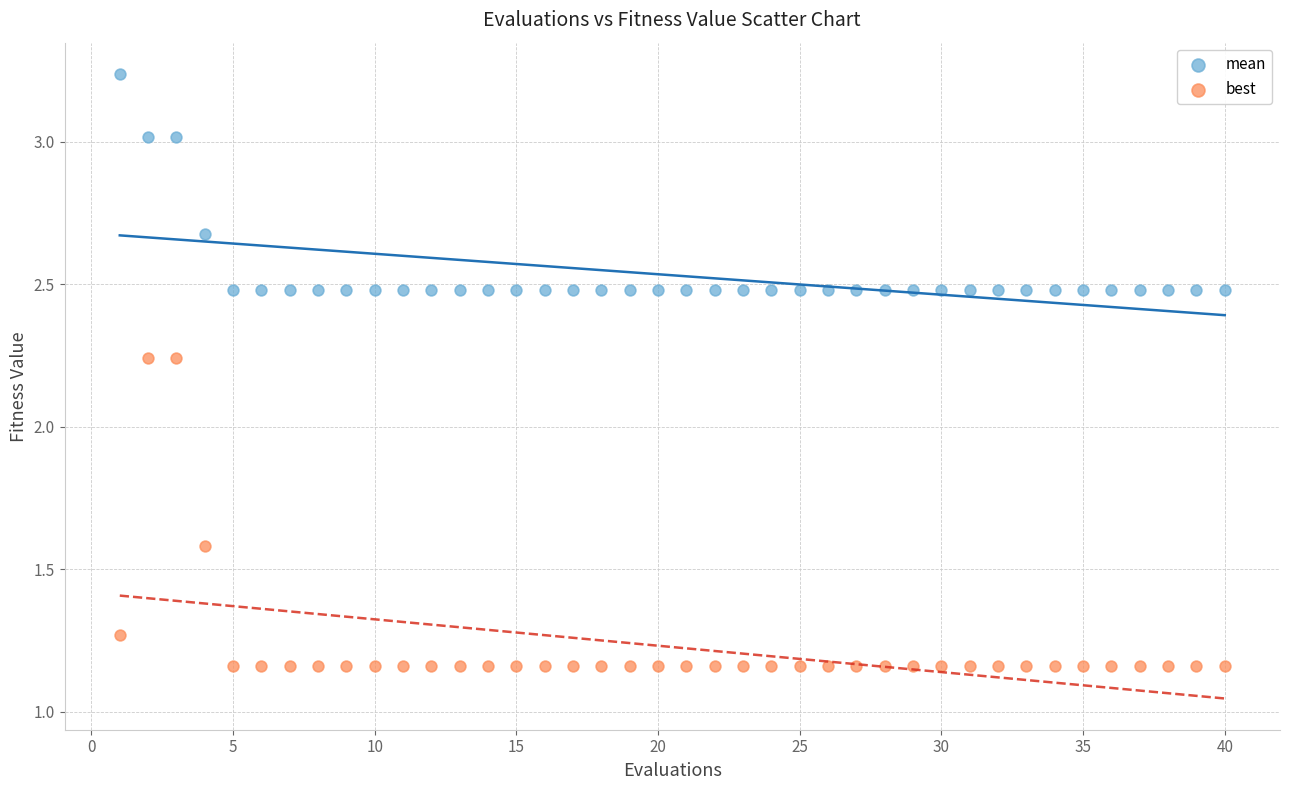

Which series reaches the minimum Y coordinate?

best